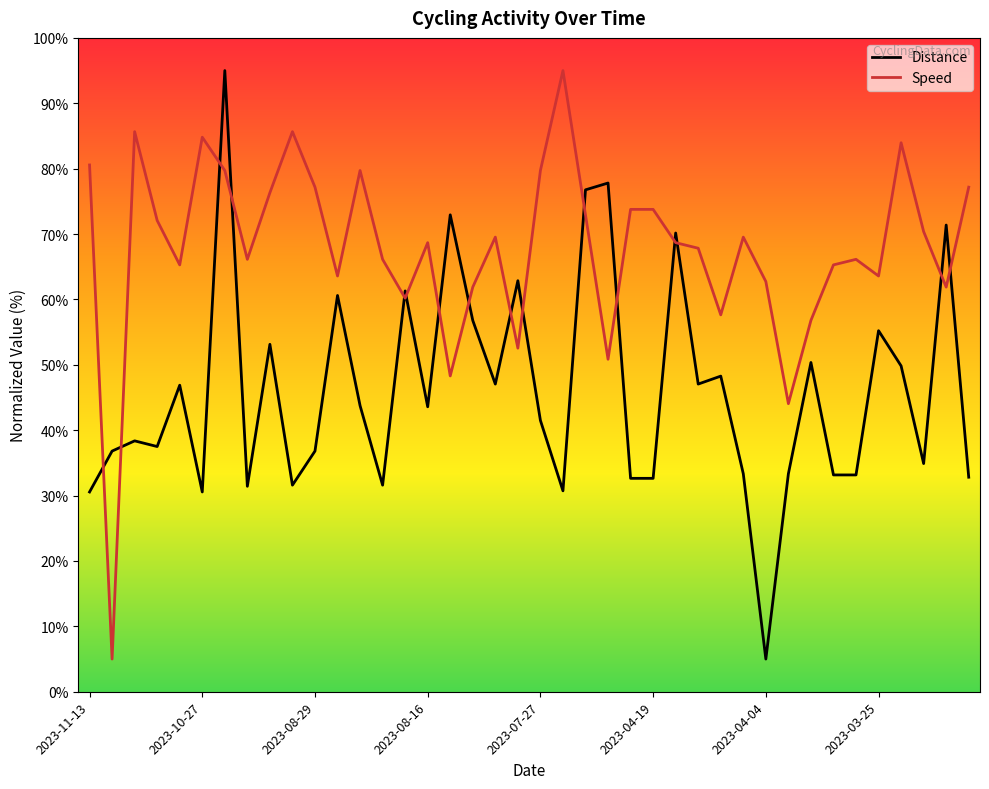

What is the difference between the maximum and minimum values in the Distance series?

90.0